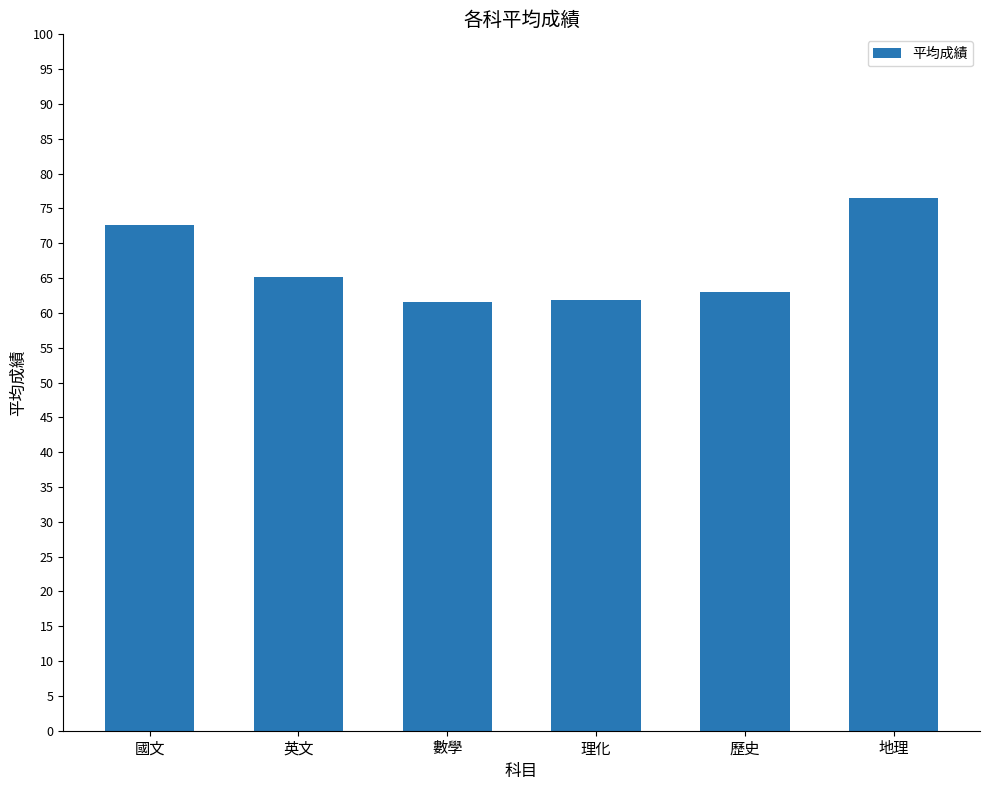

What is the sum of the values at 國文 and 數學?

134.2